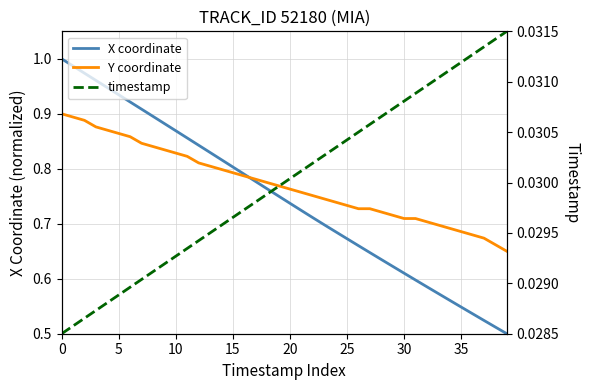

Which series changed the most between 19 and 28?

X coordinate